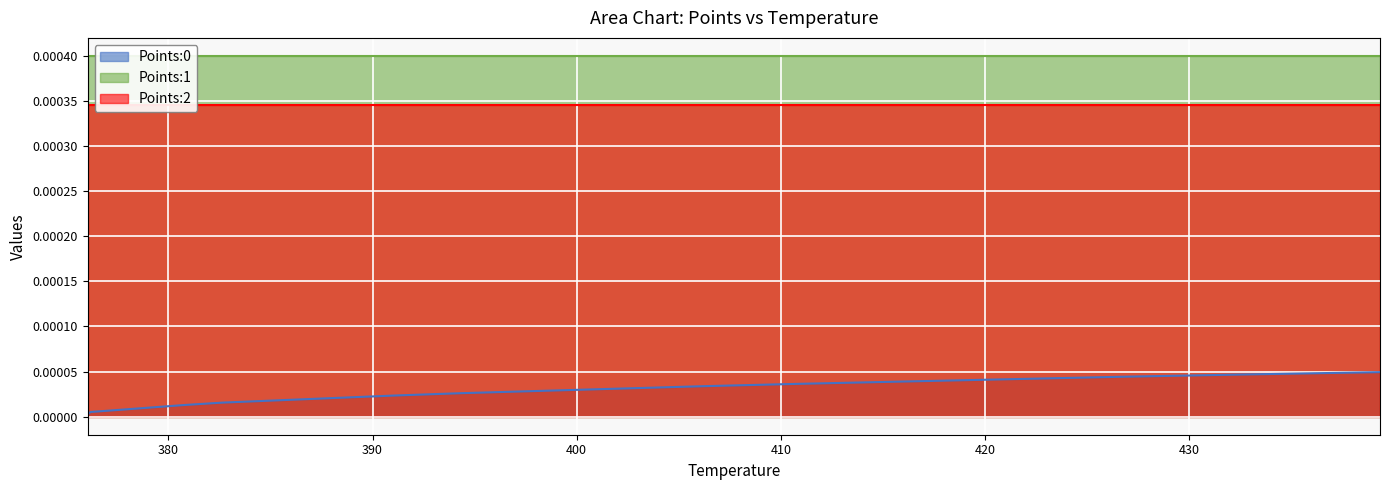

Reading left to right, extract all data points from this chart.

Points:0: 0.0	0.0	0.0	0.0	0.0	0.0	0.0	0.0	0.0	0.0	0.0	0.0	0.0	0.0	0.0	0.0	0.0	0.0	0.0	0.0
Points:1: 0.0	0.0	0.0	0.0	0.0	0.0	0.0	0.0	0.0	0.0	0.0	0.0	0.0	0.0	0.0	0.0	0.0	0.0	0.0	0.0
Points:2: 0.0	0.0	0.0	0.0	0.0	0.0	0.0	0.0	0.0	0.0	0.0	0.0	0.0	0.0	0.0	0.0	0.0	0.0	0.0	0.0